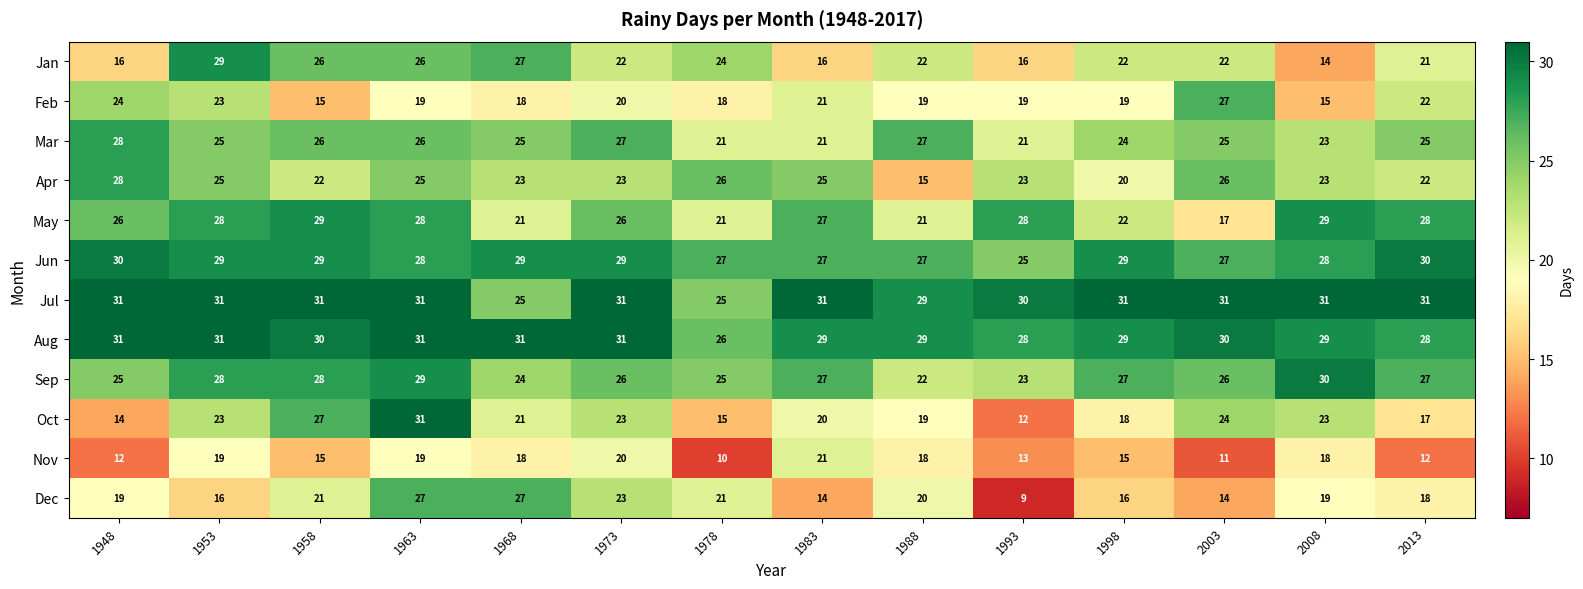

Which category has the lowest value in the Apr series?

1988